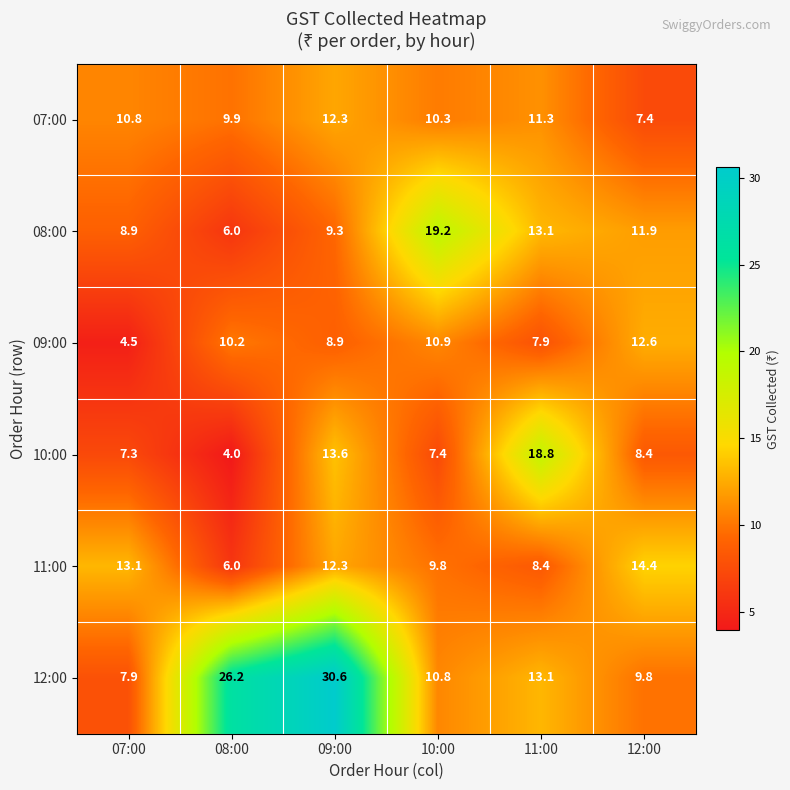

Rank the series by their maximum value, from highest to lowest.

12:00, 08:00, 10:00, 11:00, 09:00, 07:00